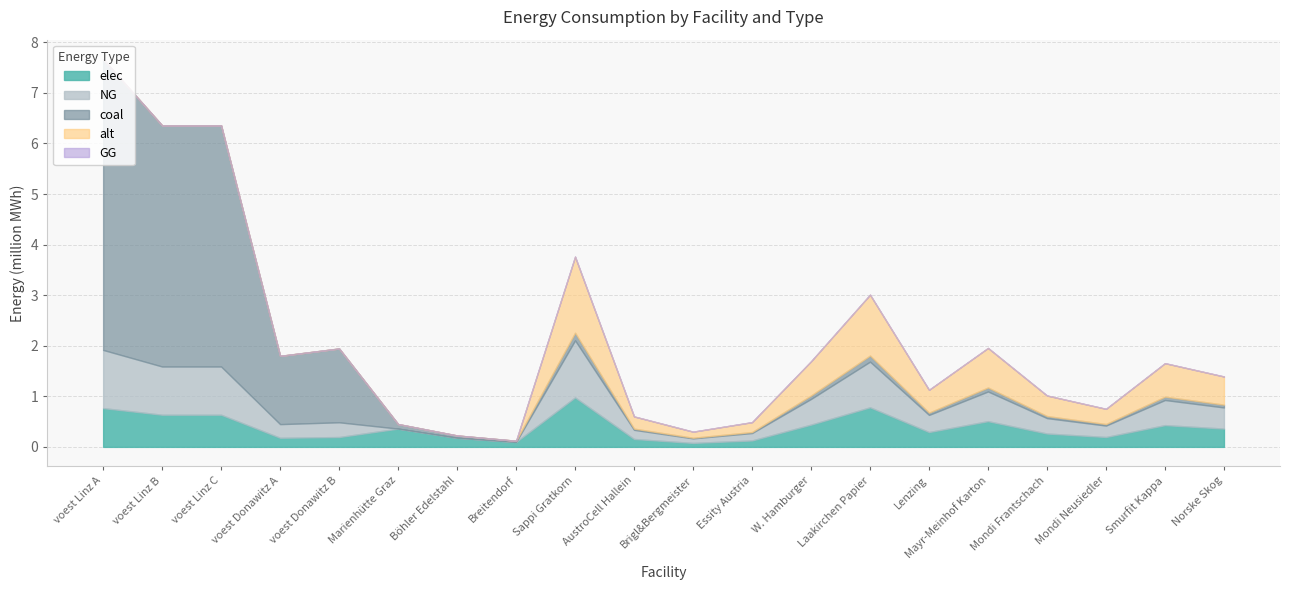

At which category does elec reach its first local valley?

voest Donawitz A